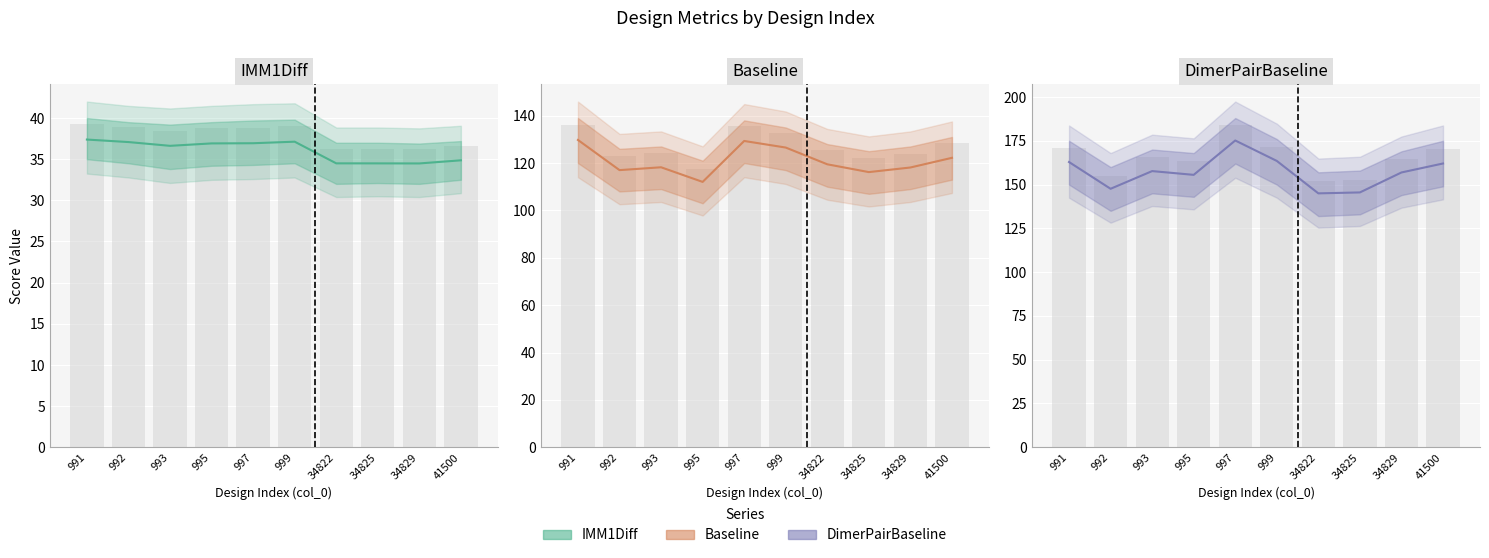

List the series in order of their overall mean, lowest first.

IMM1Diff, Baseline, DimerPairBaseline